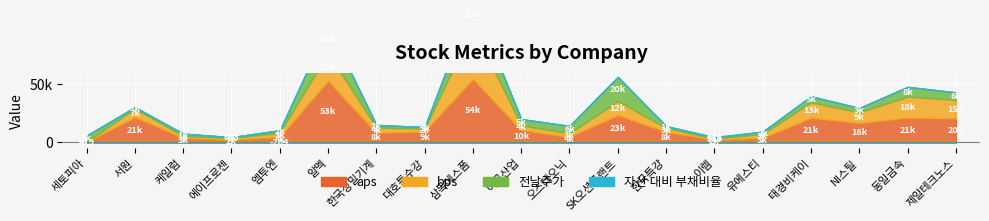

What is the difference between the maximum and second lowest values in the aps series?

52330.0